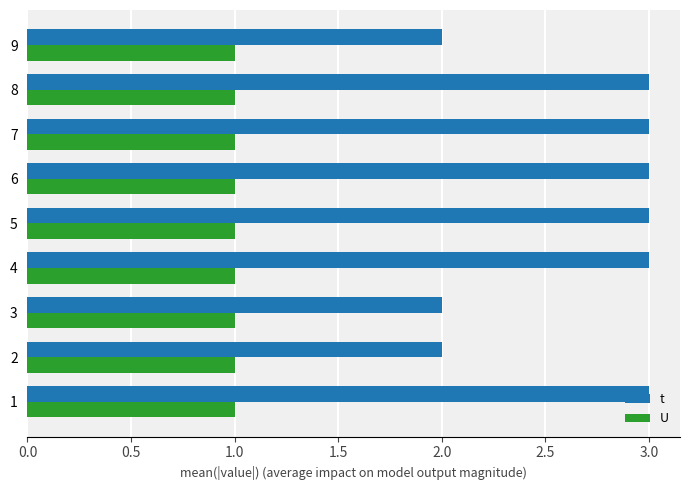

Between 8 and 9, which series saw the biggest shift?

t